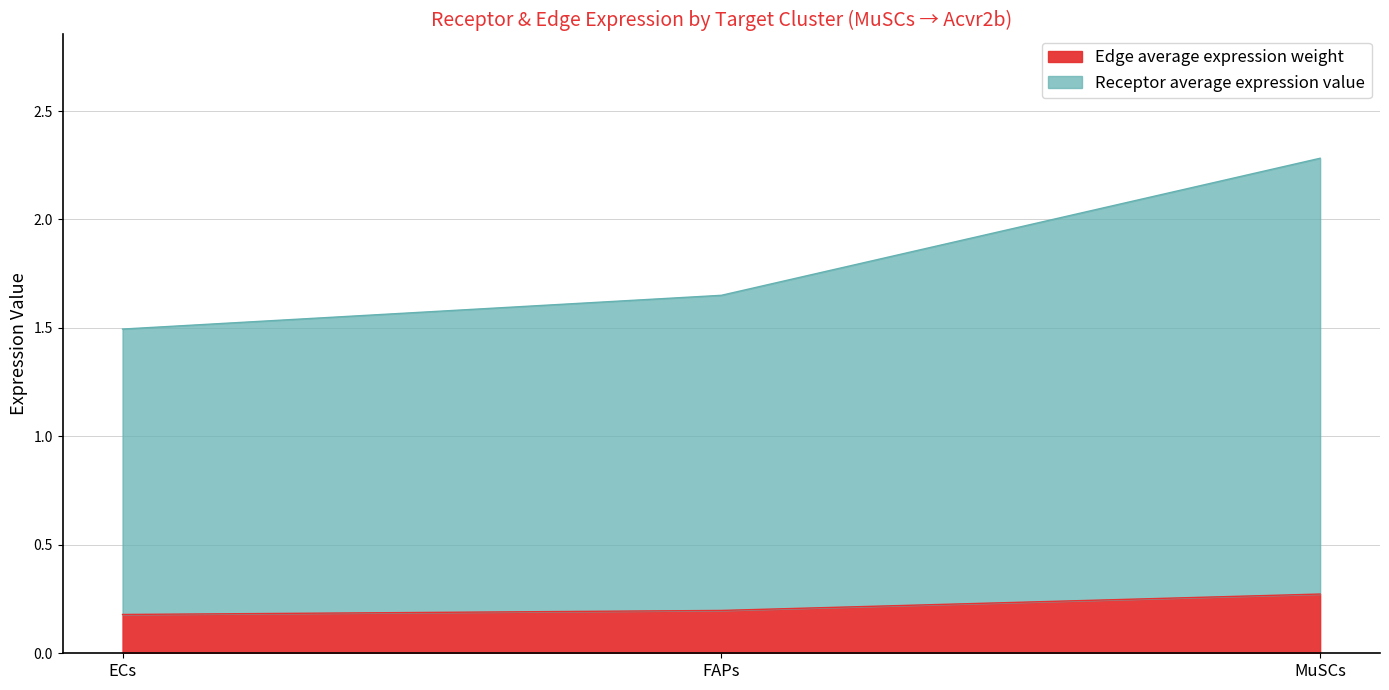

What is the total value across all series at MuSCs?

2.3